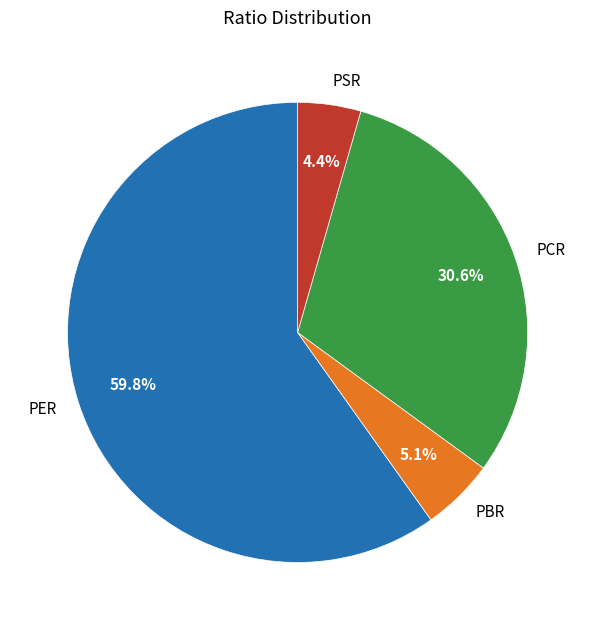

Rank the categories by value from lowest to highest.

PSR, PBR, PCR, PER